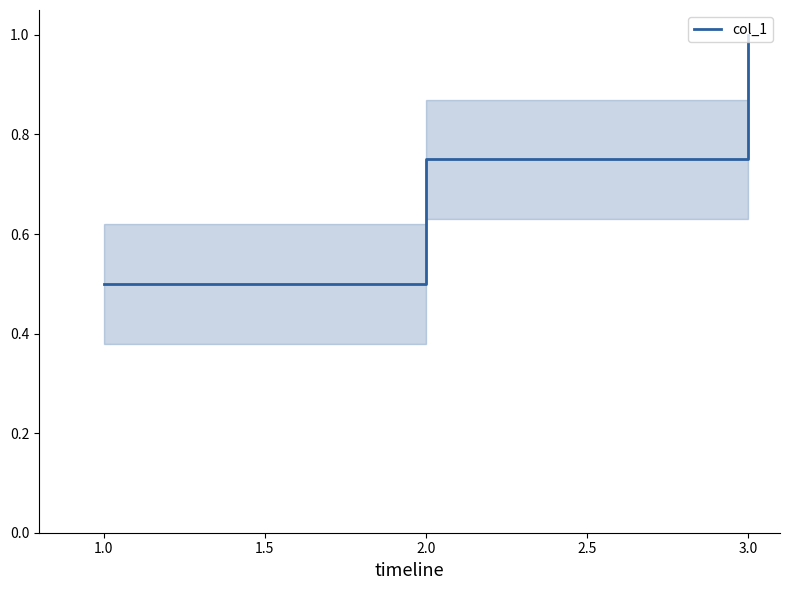

Which label corresponds to the smallest value in the chart?

1.0